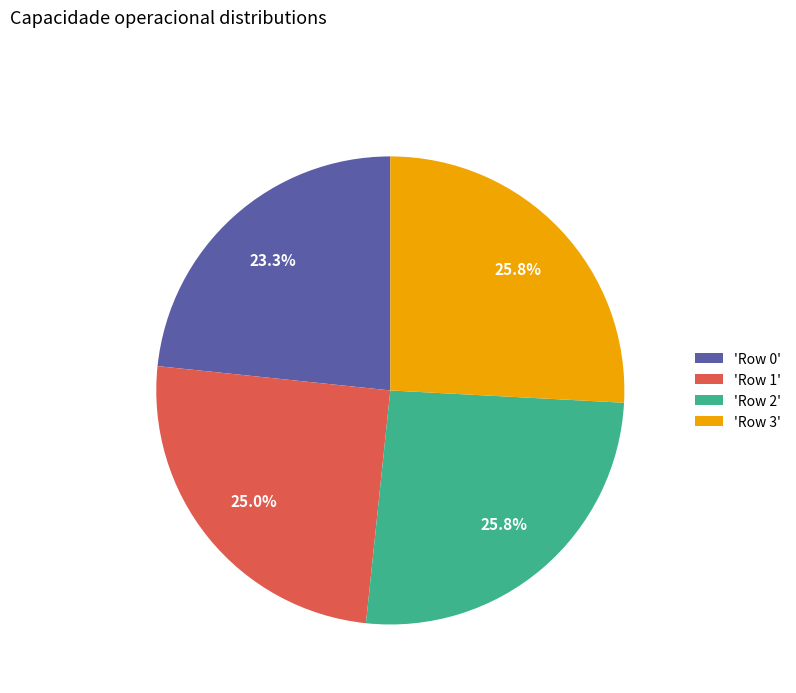

Does 'Row 0' represent more than half of the total?

No